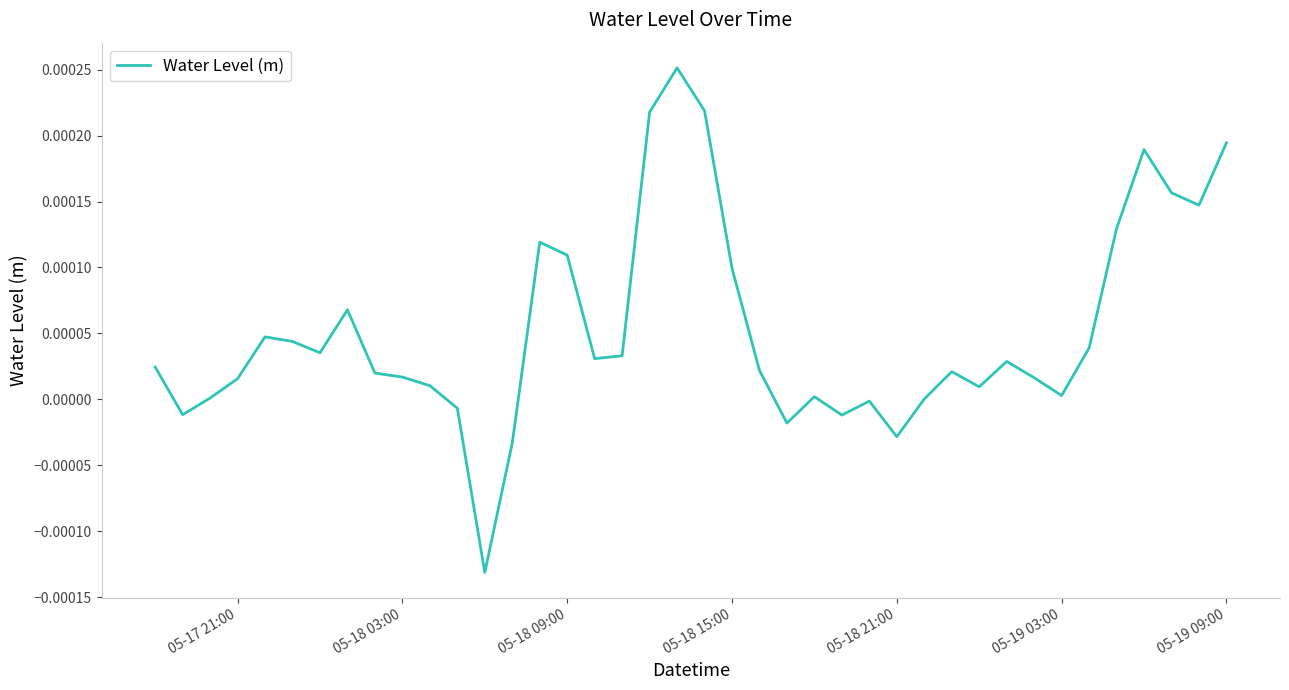

How many lines are shown in the chart?

1